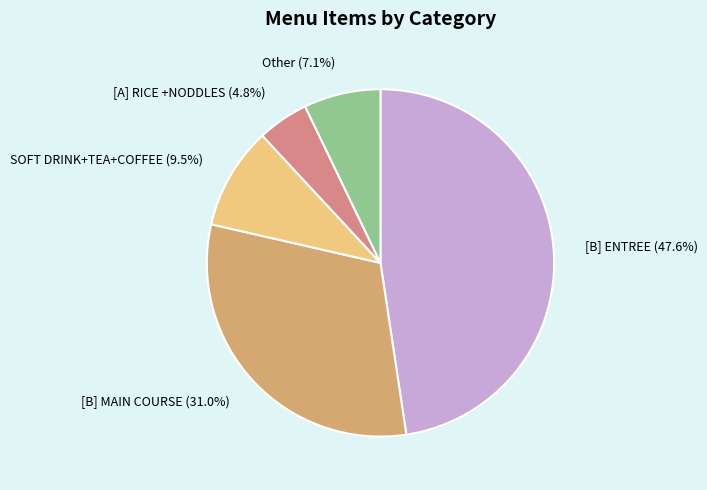

How many slices are in this pie chart?

5